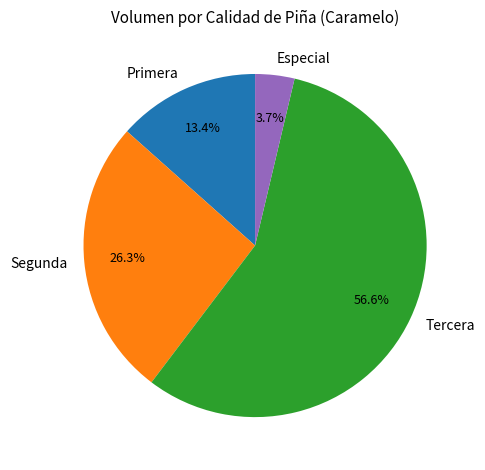

Rank the categories by value from lowest to highest.

Especial, Primera, Segunda, Tercera